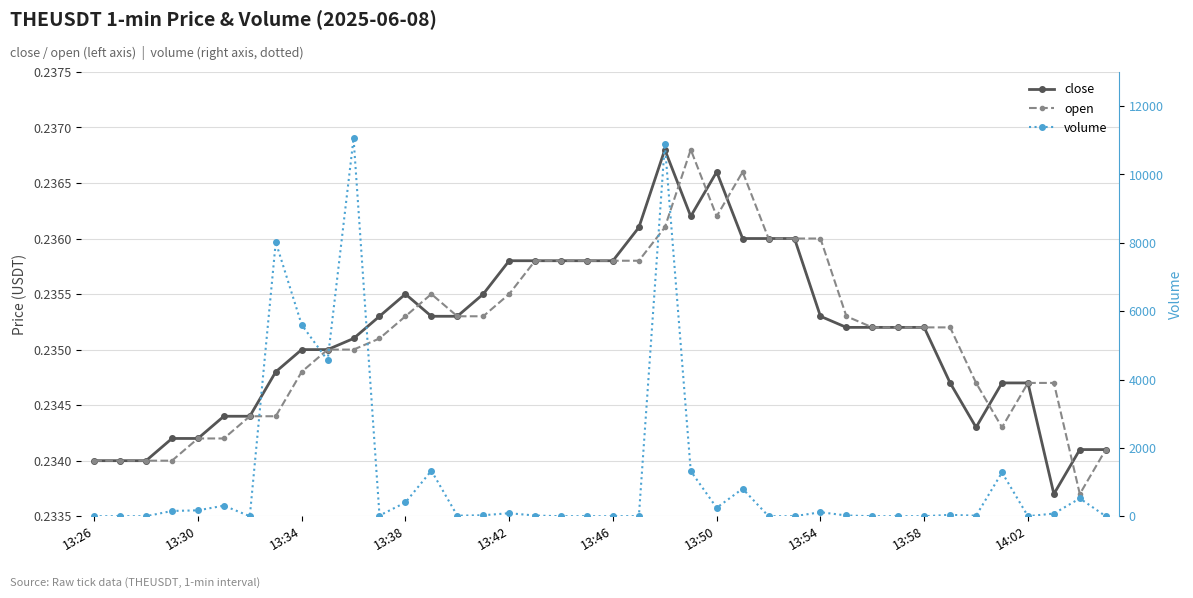

What is the value of the open point at the 35th from the left?

0.2